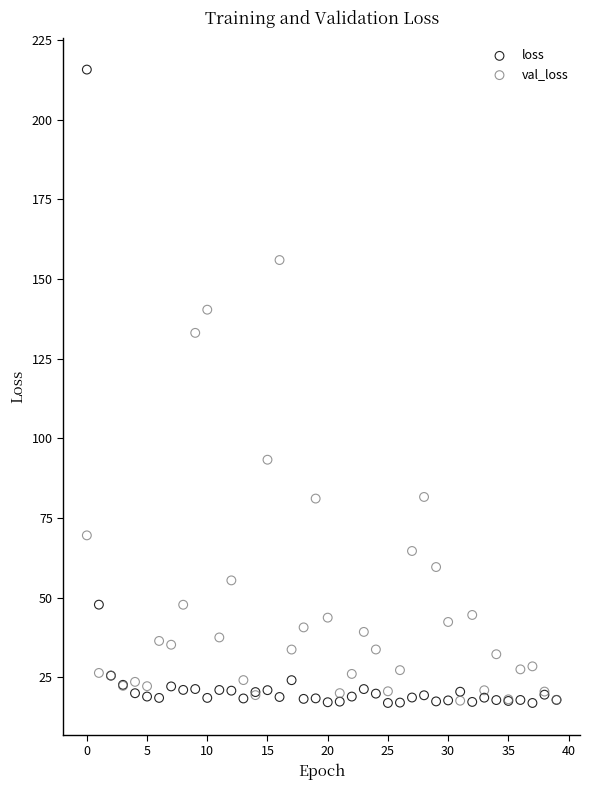

Which series reaches the maximum Y coordinate?

loss